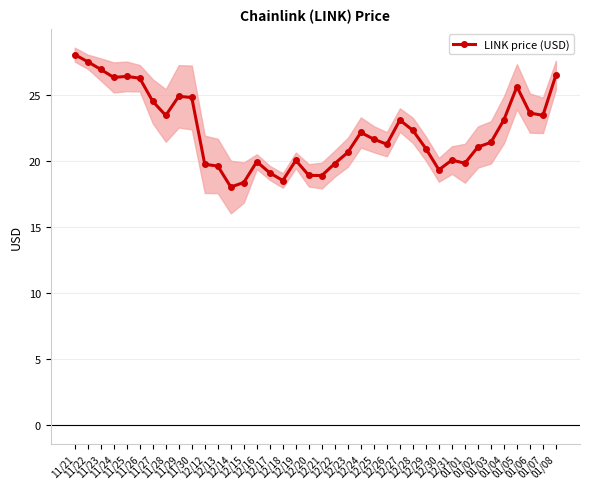

True or false: the data shows 31.8 at 12/20.

False